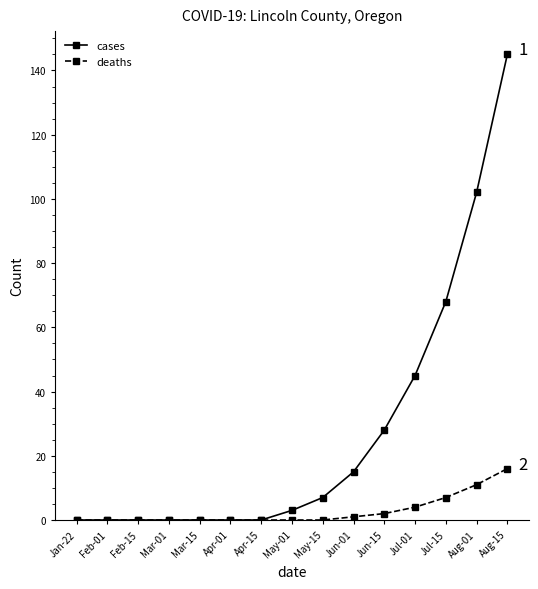

Reading right to left, what are all the values shown in this chart?

cases: Aug-15=145	Aug-01=102	Jul-15=68	Jul-01=45	Jun-15=28	Jun-01=15	May-15=7	May-01=3	Apr-15=0	Apr-01=0	Mar-15=0	Mar-01=0	Feb-15=0	Feb-01=0	Jan-22=0
deaths: Aug-15=16	Aug-01=11	Jul-15=7	Jul-01=4	Jun-15=2	Jun-01=1	May-15=0	May-01=0	Apr-15=0	Apr-01=0	Mar-15=0	Mar-01=0	Feb-15=0	Feb-01=0	Jan-22=0